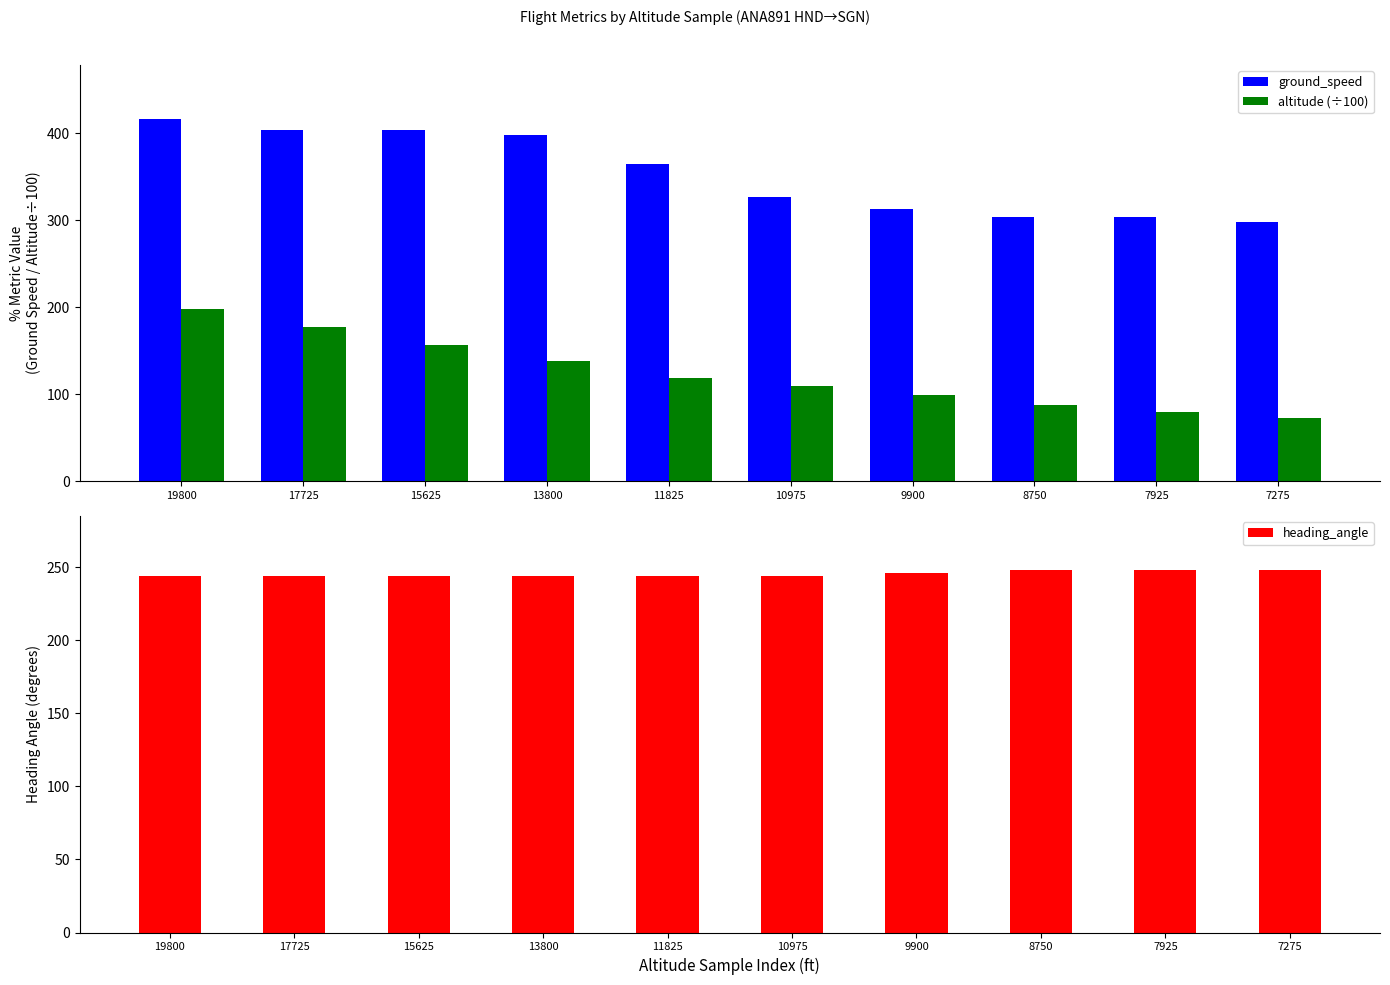

Reading left to right, extract all data points from this chart.

ground_speed: 19800=416.0	17725=404.0	15625=404.0	13800=398.0	11825=364.0	10975=326.0	9900=313.0	8750=304.0	7925=304.0	7275=298.0
altitude (÷100): 19800=198.0	17725=177.2	15625=156.2	13800=138.0	11825=118.2	10975=109.8	9900=99.0	8750=87.5	7925=79.2	7275=72.8
heading_angle: 19800=244.0	17725=244.0	15625=244.0	13800=244.0	11825=244.0	10975=244.0	9900=246.0	8750=248.0	7925=248.0	7275=248.0